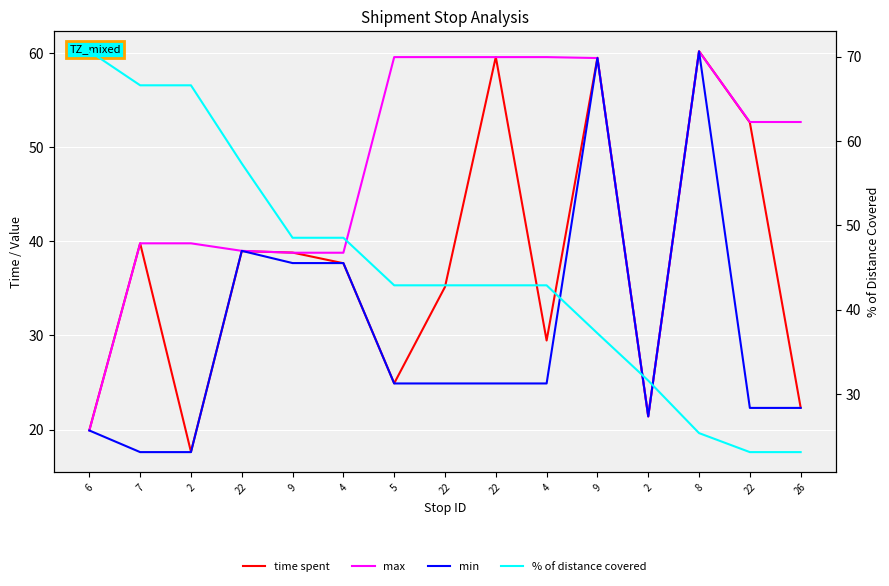

Between 22 and 22, which series saw the biggest shift?

time spent